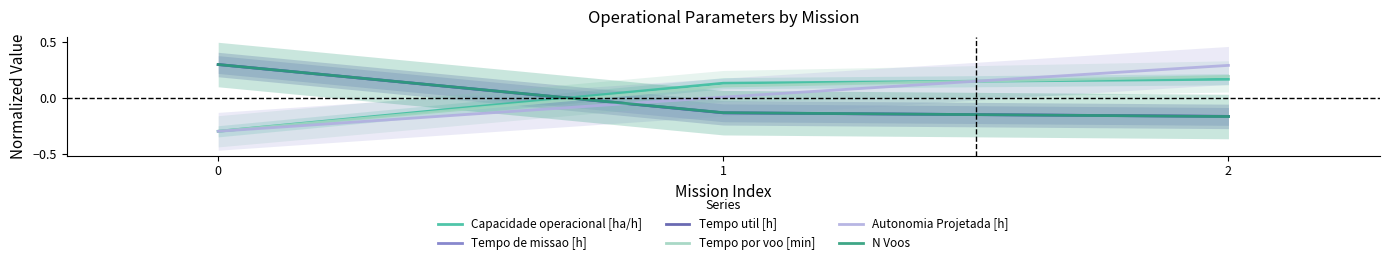

What is the smallest value displayed?

-0.3